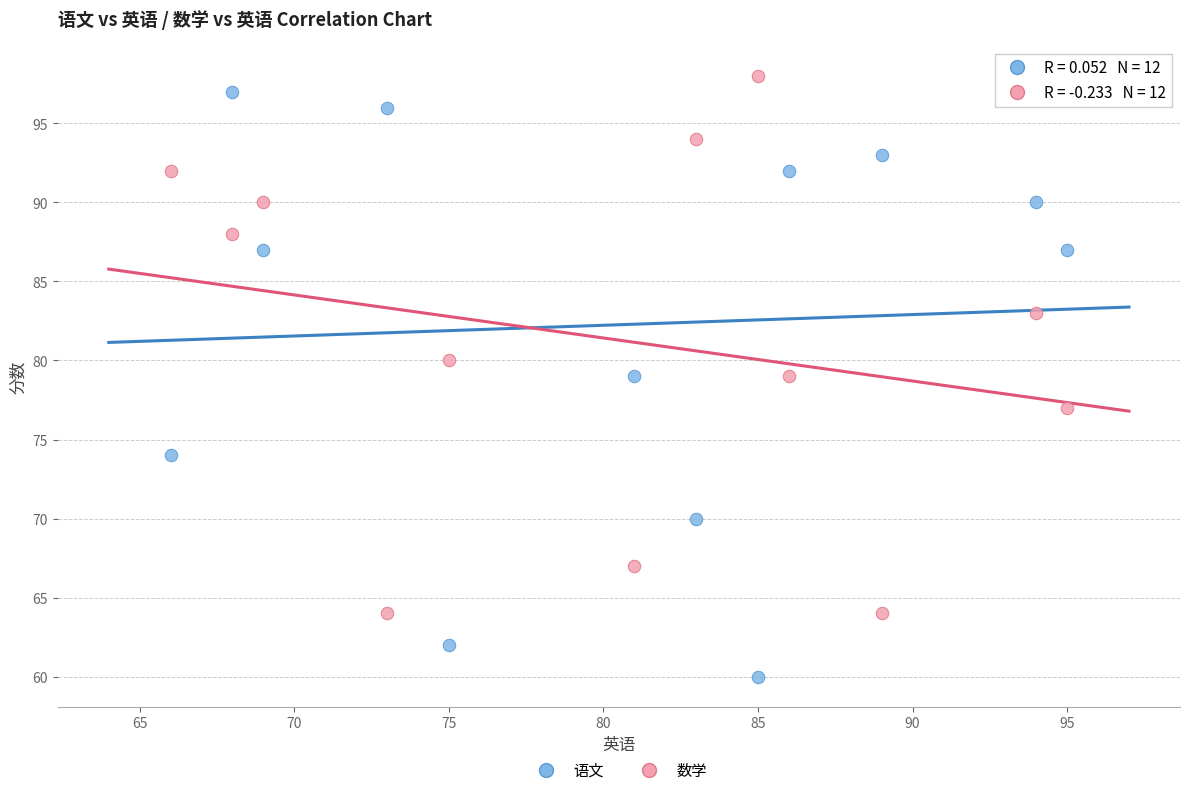

In the 数学 series, what Y value is closest to 81?

80